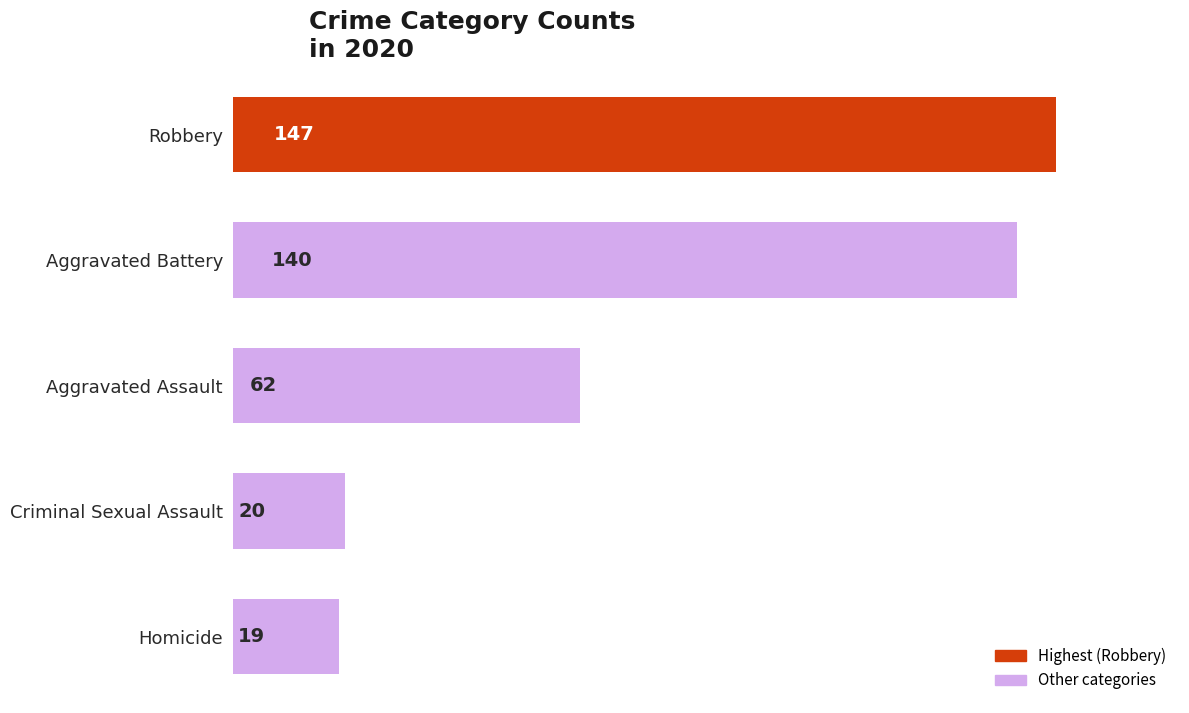

Where is the data nearest to the value 83?

Aggravated Assault